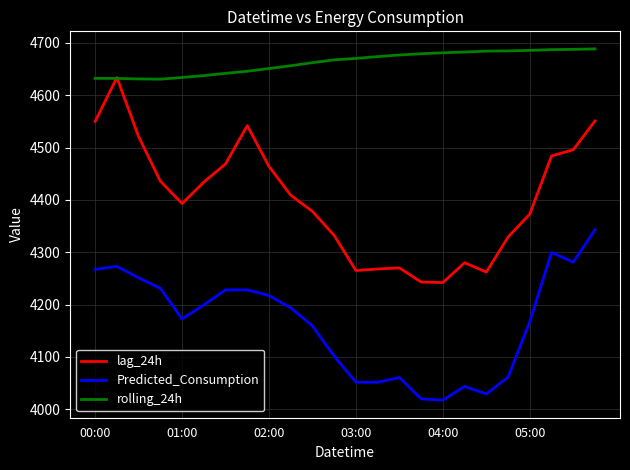

What is the minimum value shown in the chart?

4017.2